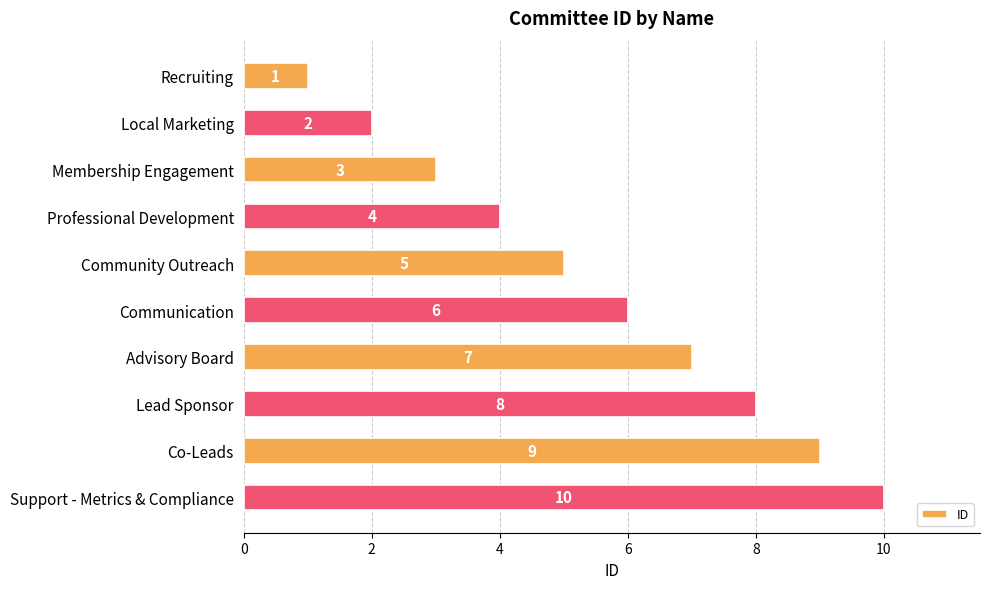

What is the value of the 6th bar from the top?

6